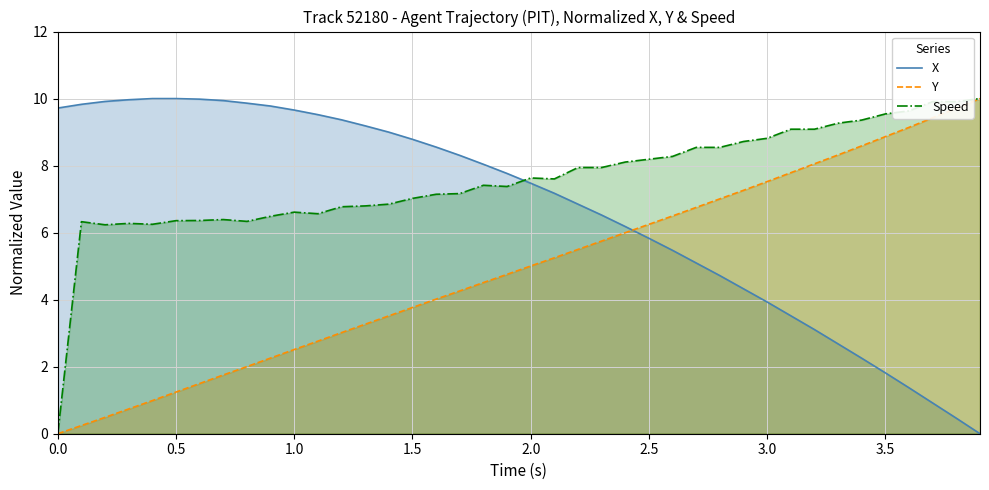

What is the greatest value displayed?

10.0